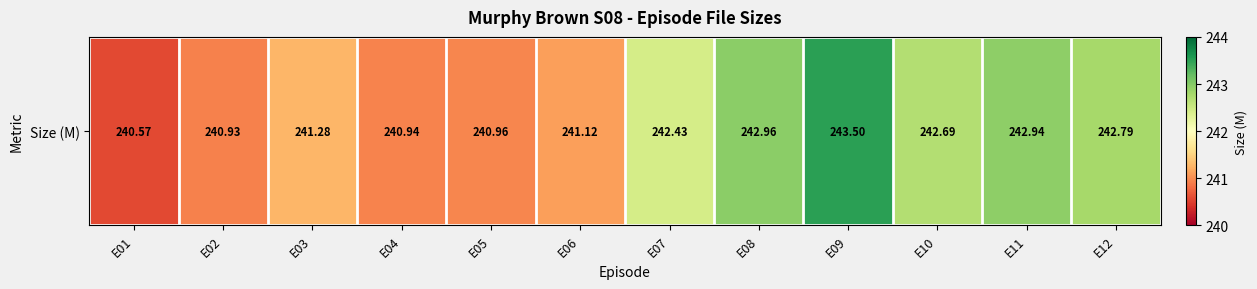

What is the average value?

241.9